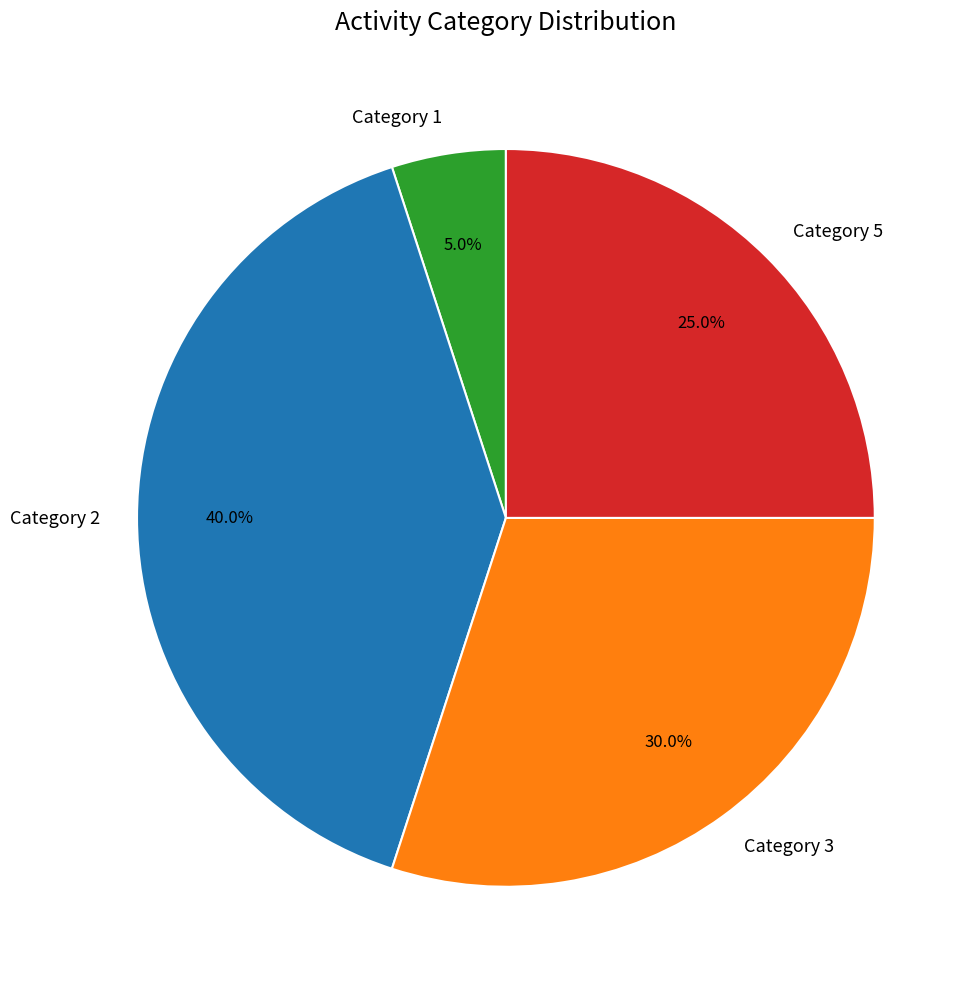

Combined, what portion of the pie is Category 1 and Category 3?

35.0%